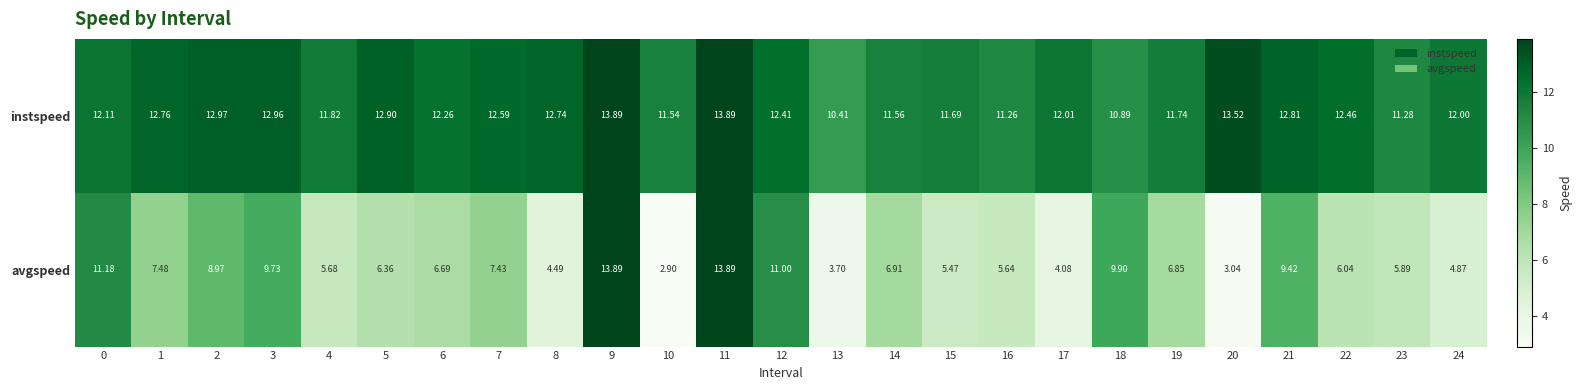

At 1, list the series in order from smallest to largest.

avgspeed, instspeed